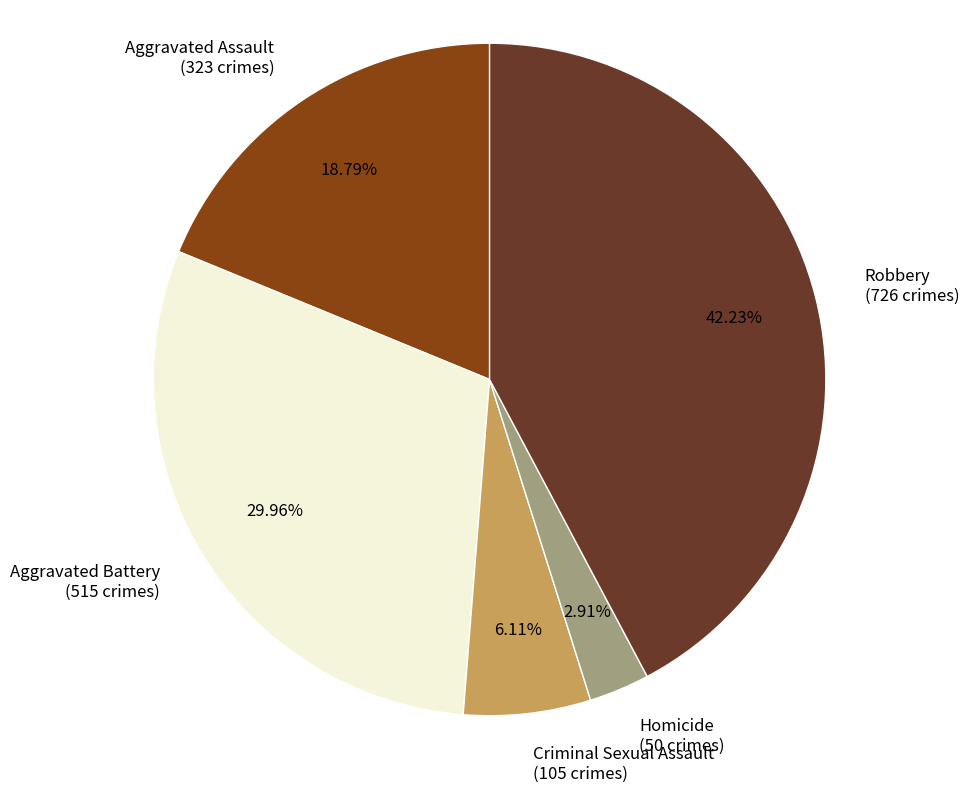

Is there any slice that represents more than half of the pie?

No